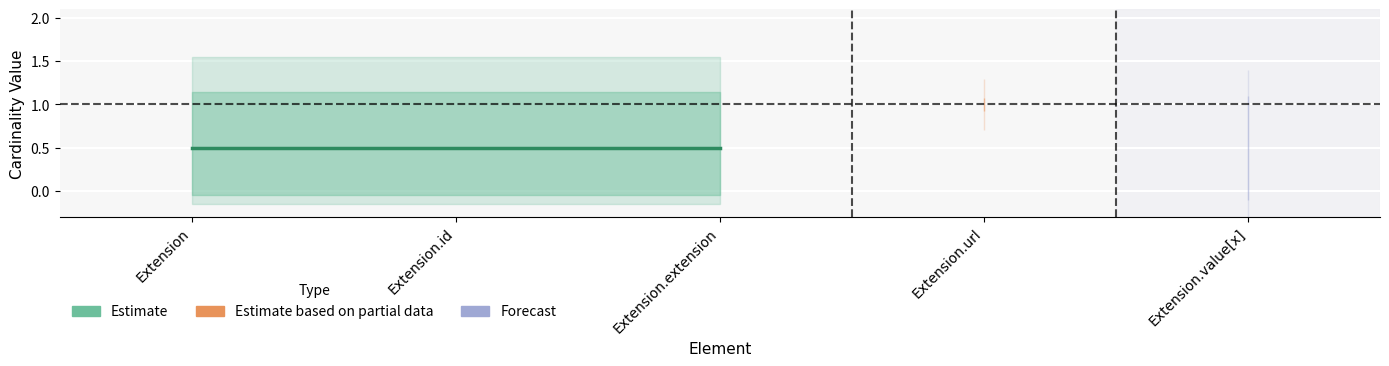

True or false: Base Min and Min cross at least once.

False